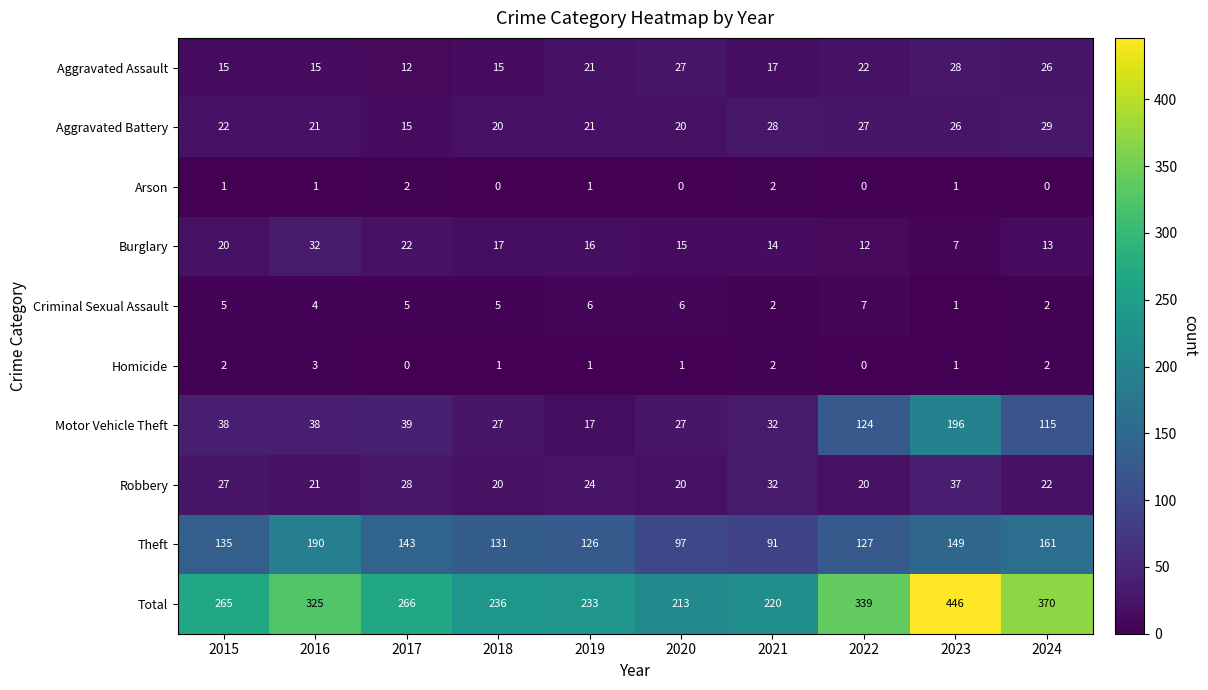

Where does the Burglary series first go above 16?

2015